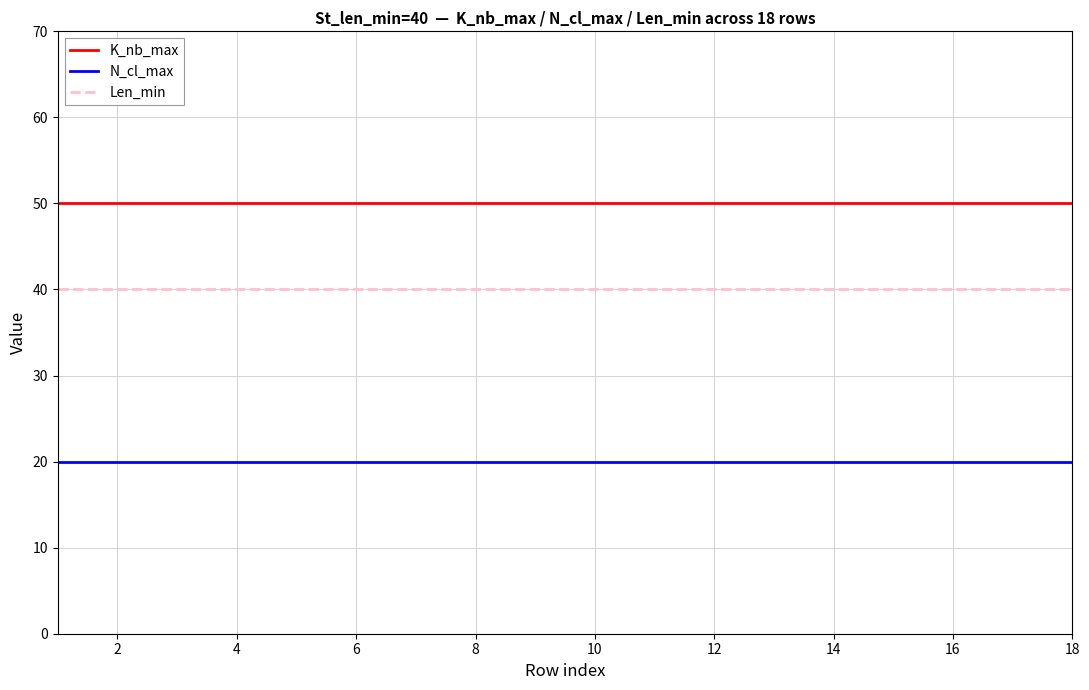

List the series in order of their overall mean, lowest first.

N_cl_max, Len_min, K_nb_max